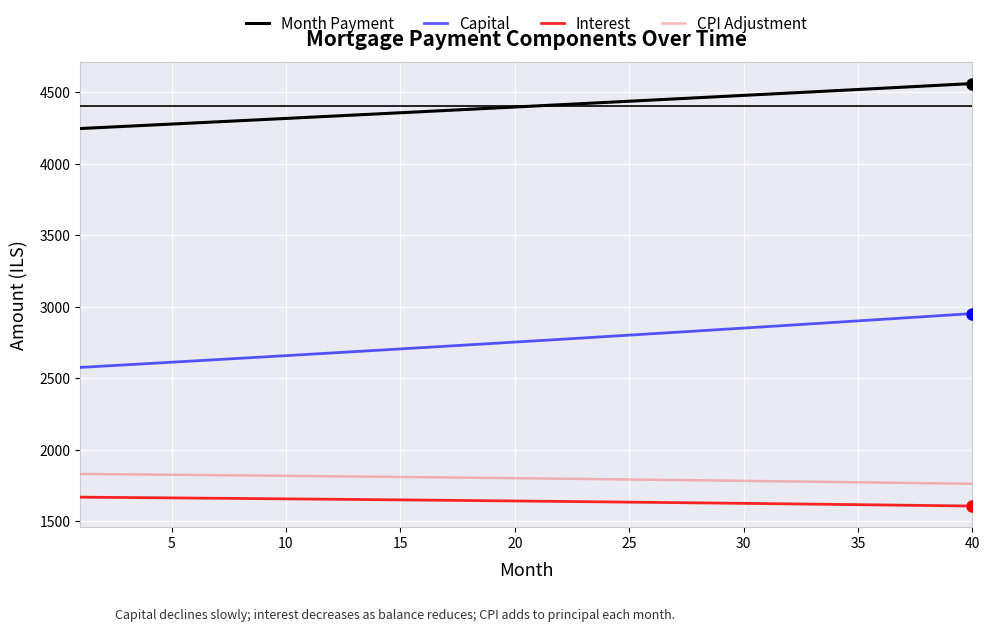

What is the minimum value shown in the chart?

1607.7